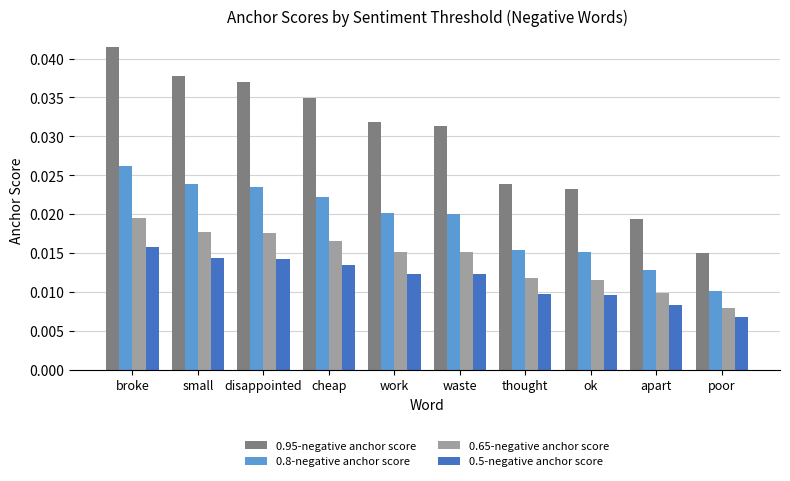

Rank the series at thought from lowest to highest value.

0.5-negative anchor score, 0.65-negative anchor score, 0.8-negative anchor score, 0.95-negative anchor score